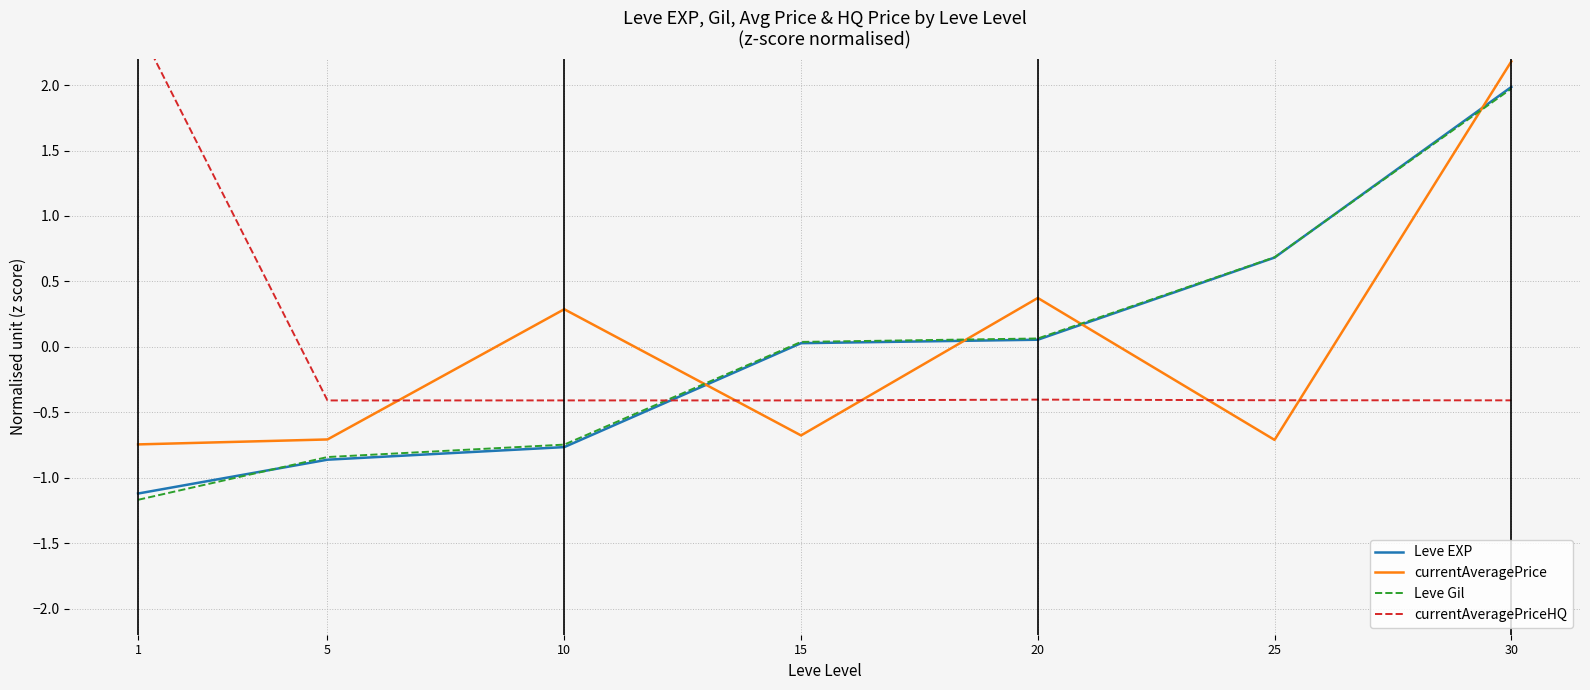

The Leve EXP series shows -0.9 at 5. True or false?

True